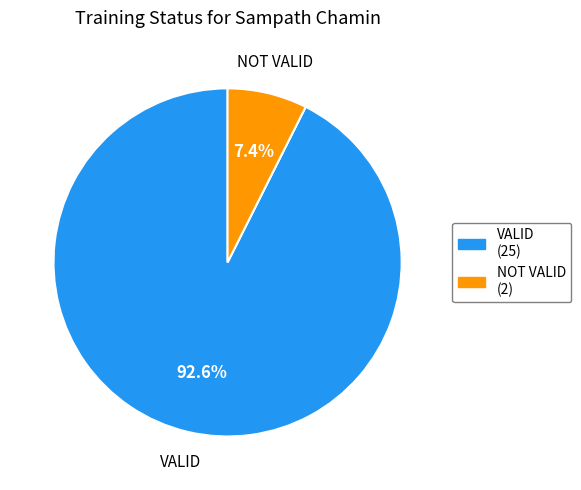

Between VALID and NOT VALID, which is larger?

VALID